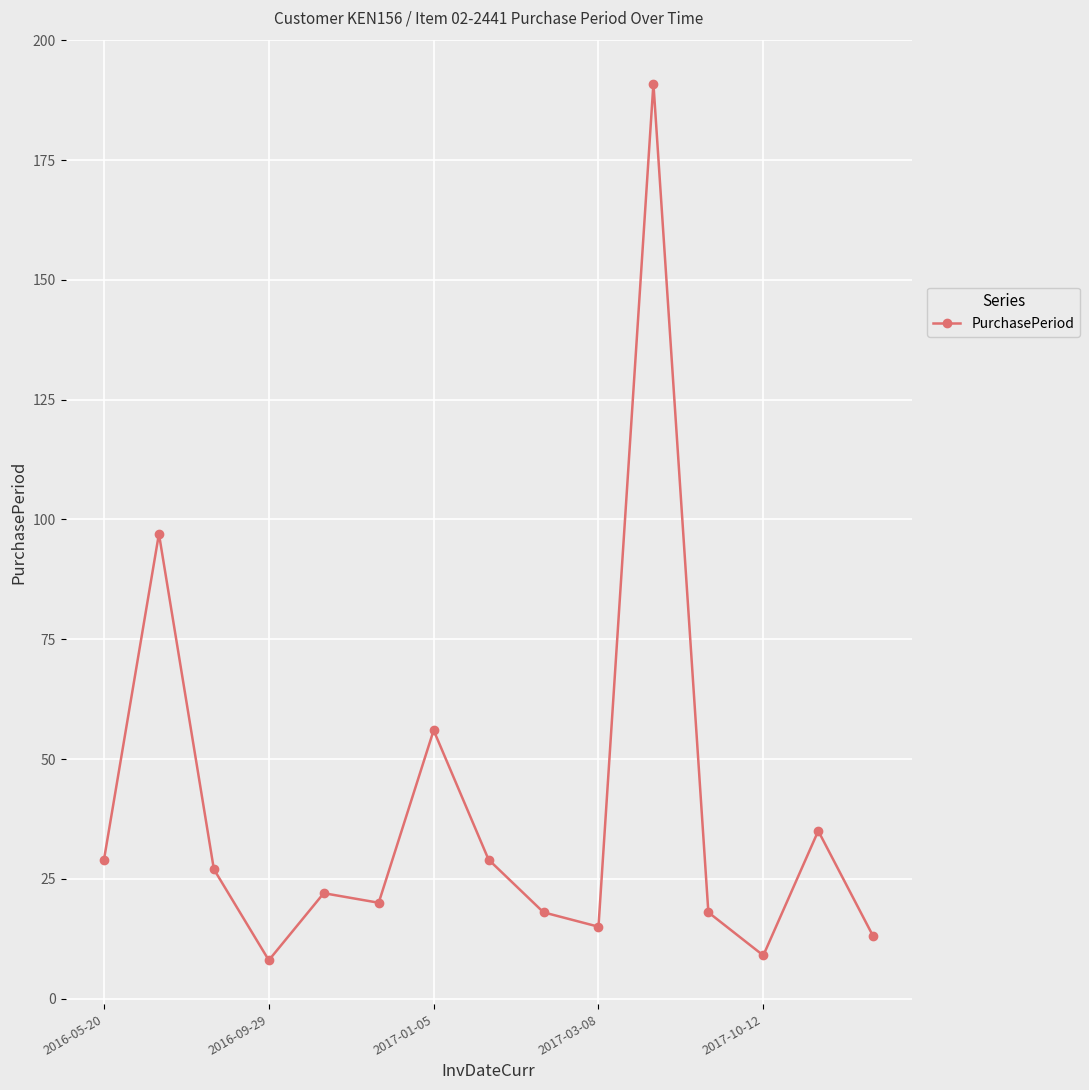

What is the value of the 1st point from the left?

29